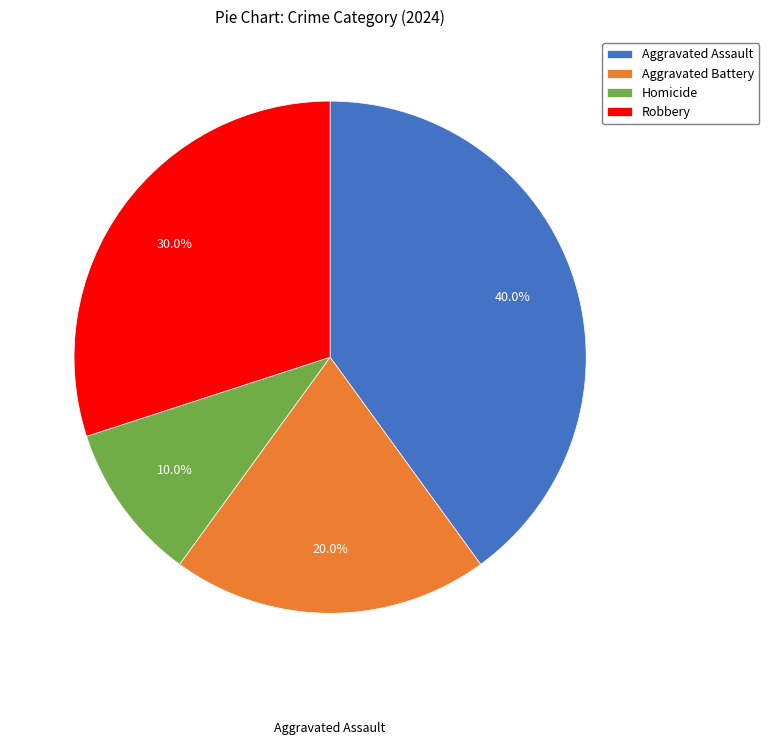

Does Aggravated Battery account for over 50% of the chart?

No